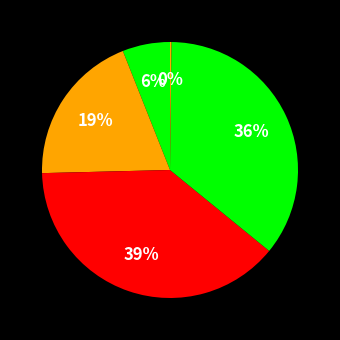

Rank the categories by value from lowest to highest.

Inference Time, MSE, MAPE, Training Time, SMAPE